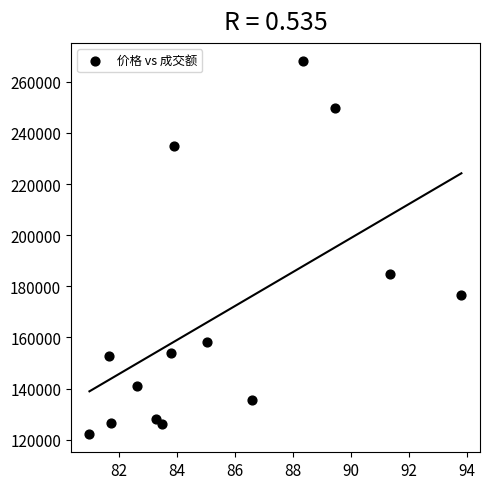

What is the range of Y values (max minus min)?

145629